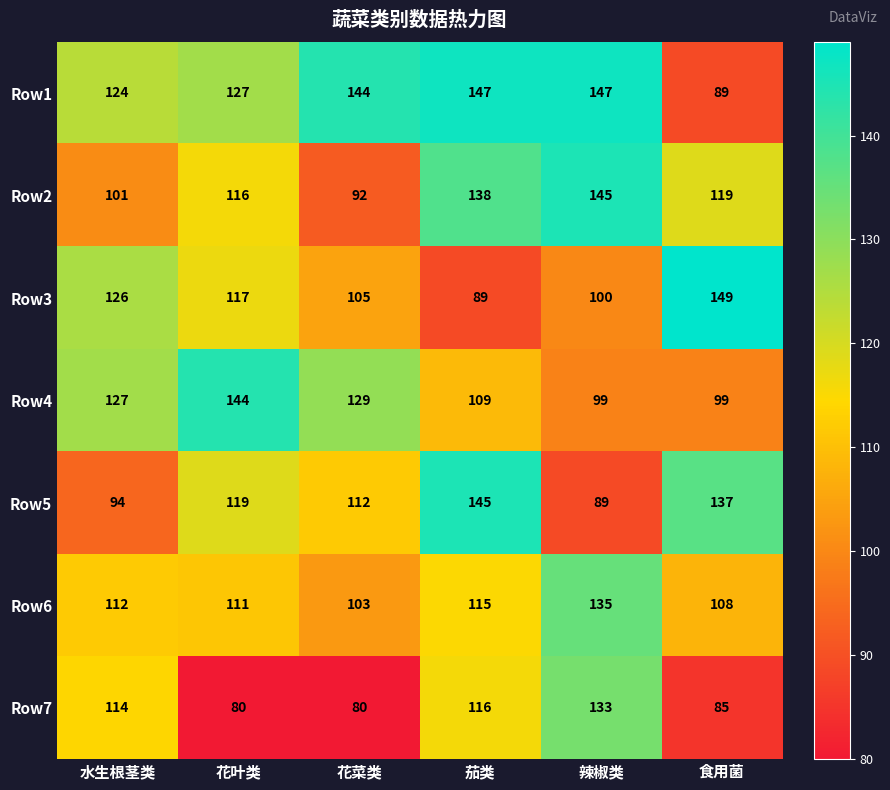

What is the difference between the highest and lowest values at 茄类?

58